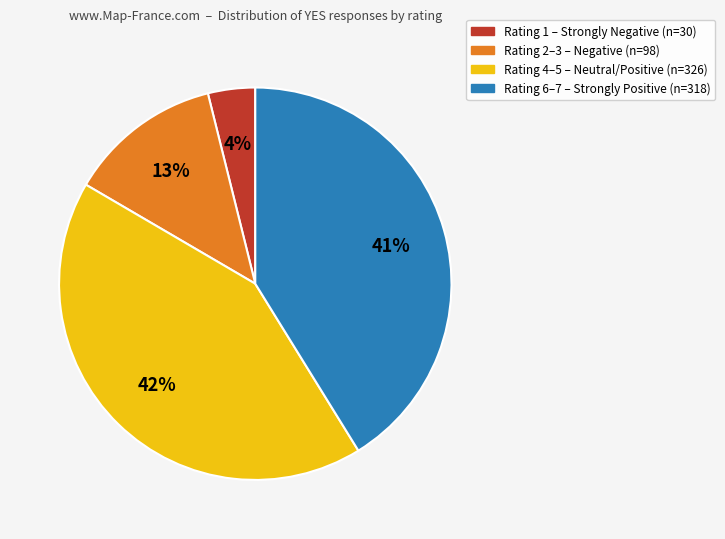

True or false: Rating 4–5 – Neutral/Positive (n=326) accounts for 42% of the total.

True